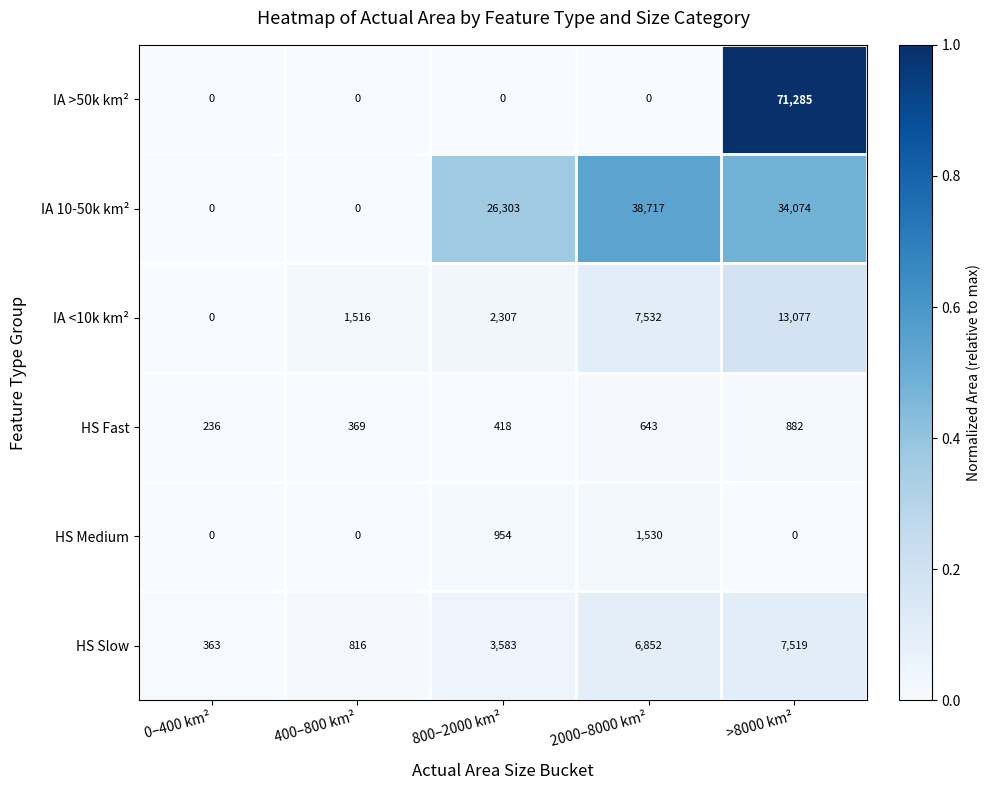

Which series has the largest total across all categories?

IA 10-50k km²